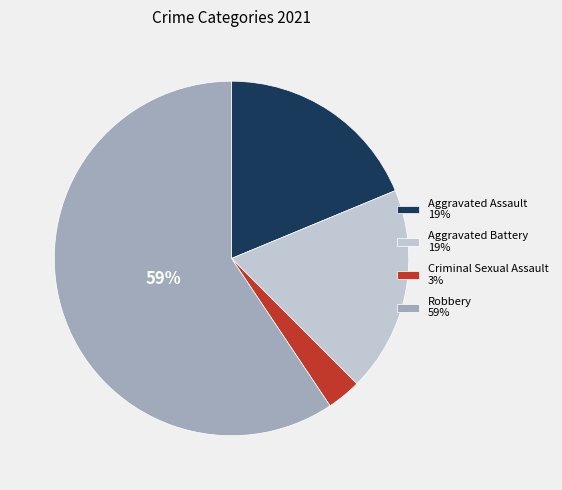

What percentage is the Aggravated Assault slice, to the nearest percent?

19%